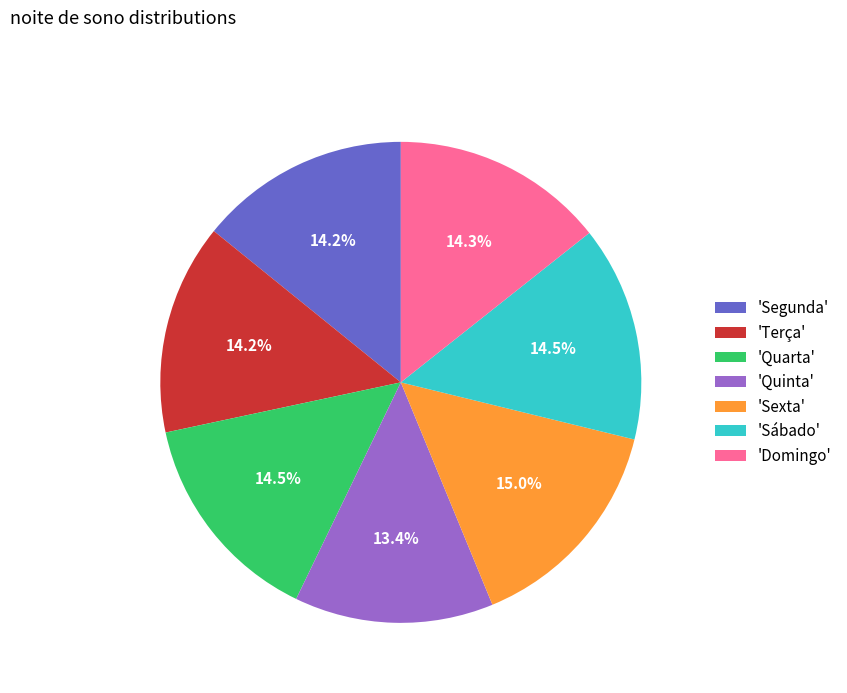

What portion of the pie excludes 'Terça'?

85.8%